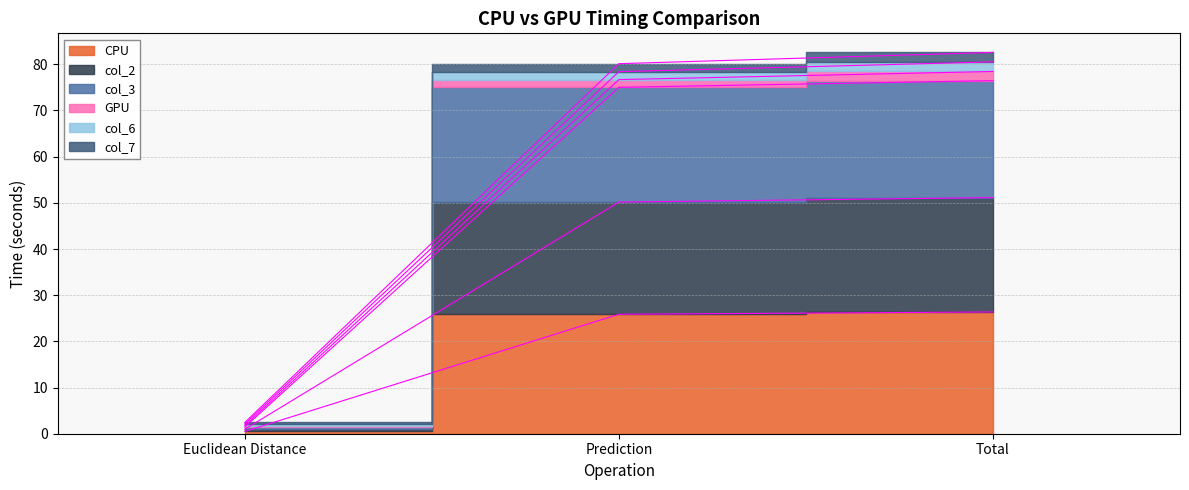

What is the value of the GPU point at the 2nd from the left?

80.1